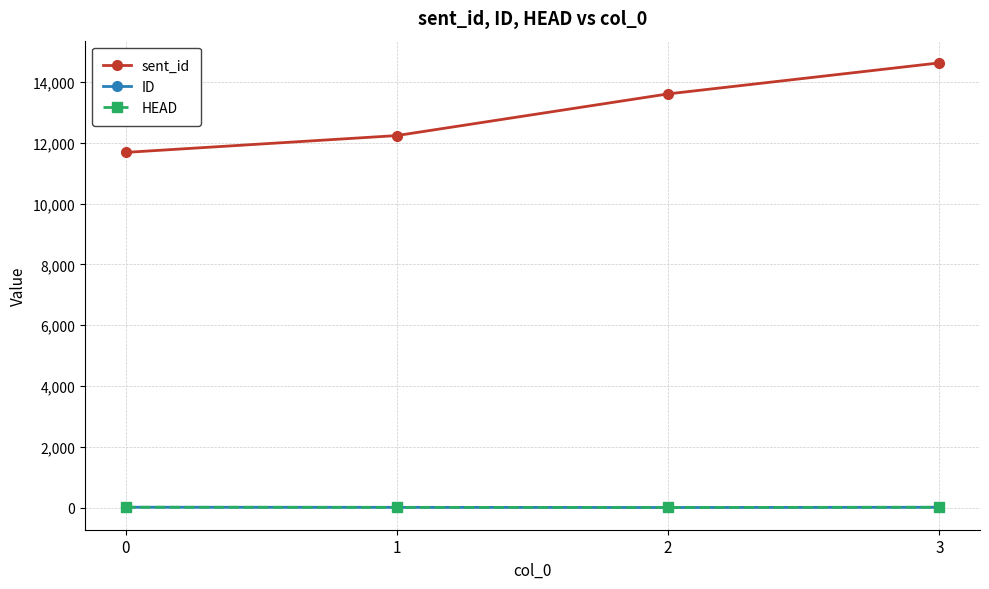

What is the greatest value displayed?

14631